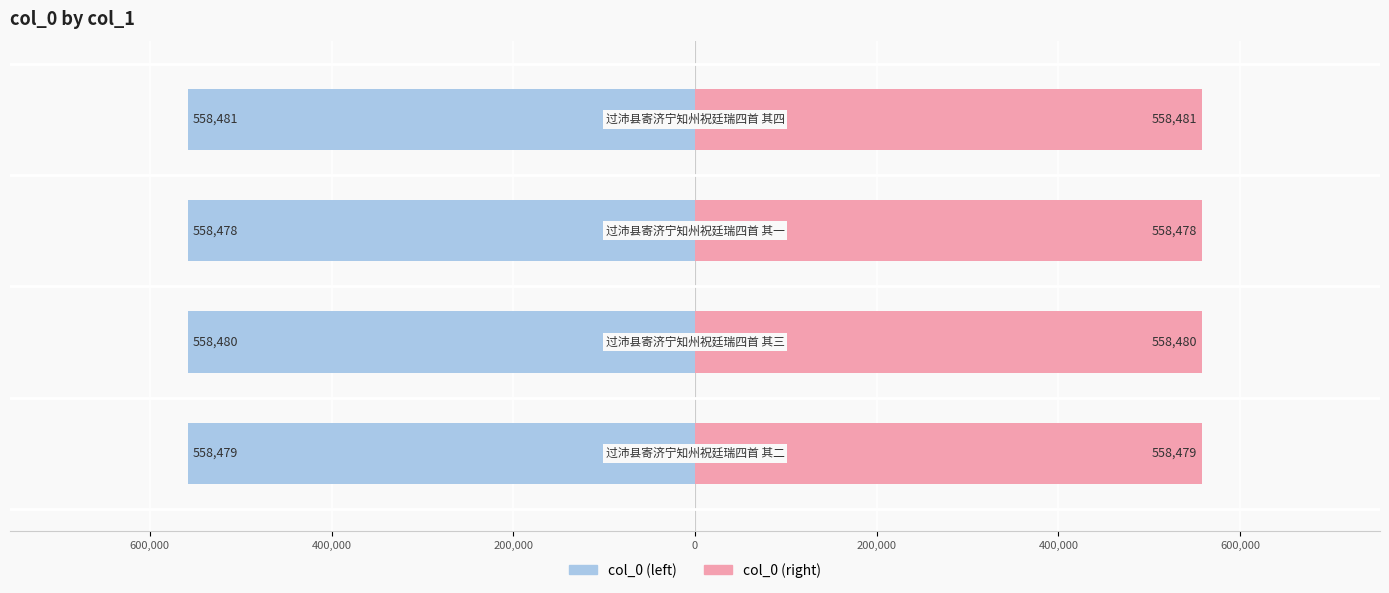

How many data points in col_0 (right) are less than 558480?

2